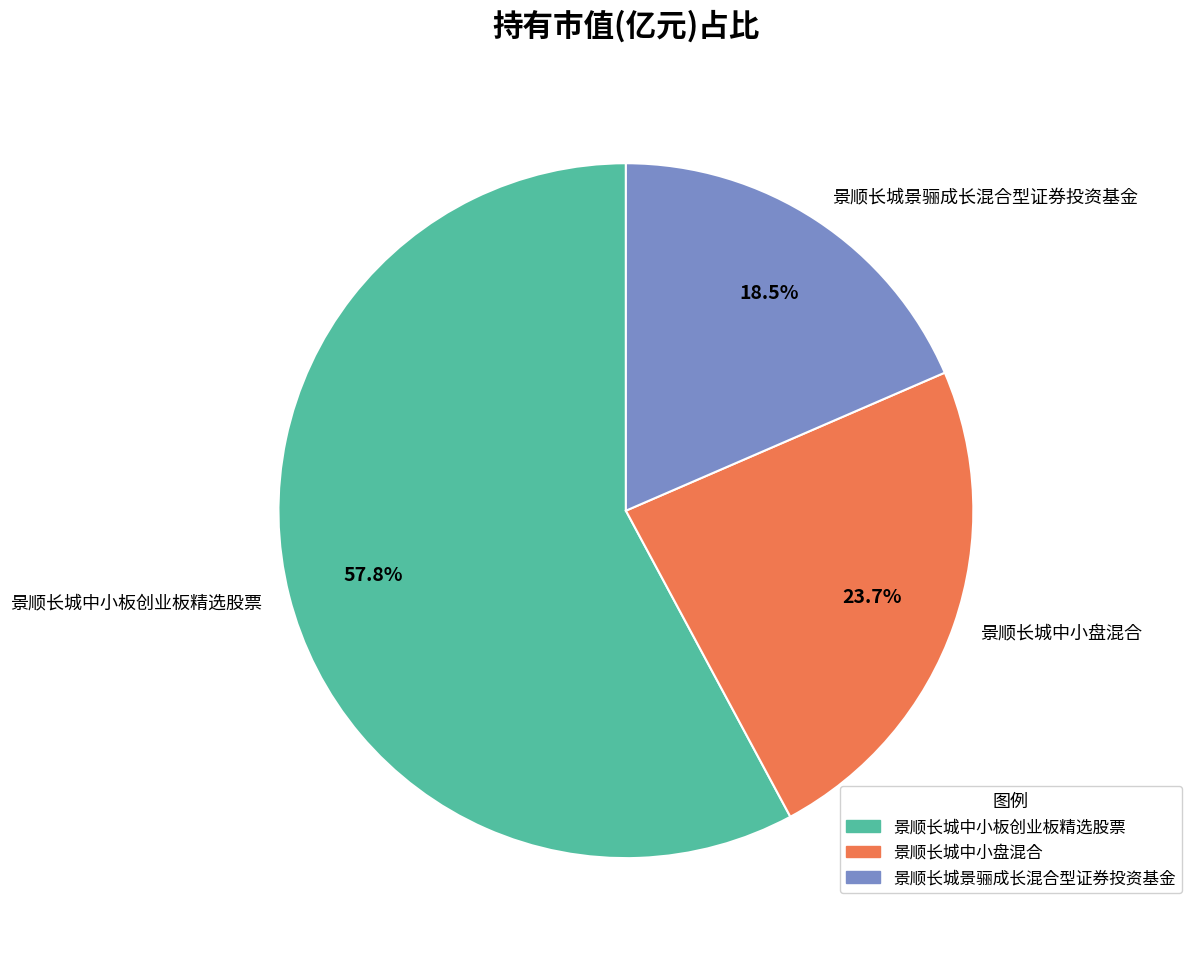

Combined, do 景顺长城景骊成长混合型证券投资基金 and 景顺长城中小盘混合 account for over 50%?

No